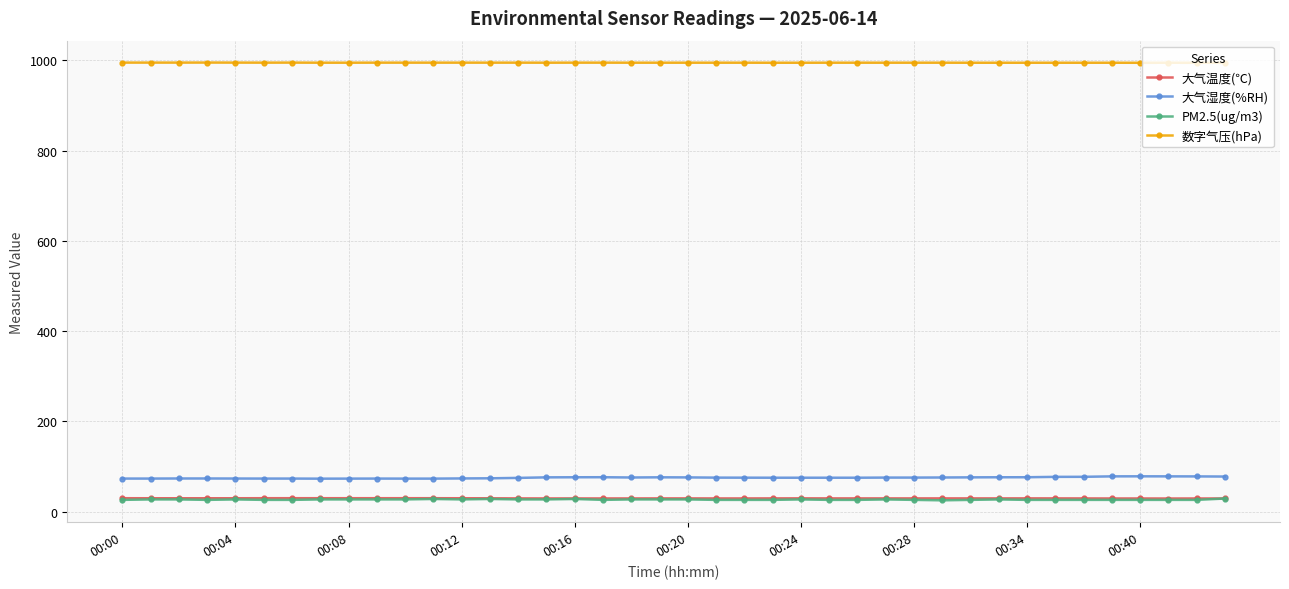

True or false: PM2.5(ug/m3) and 大气湿度(%RH) intersect in this chart.

False